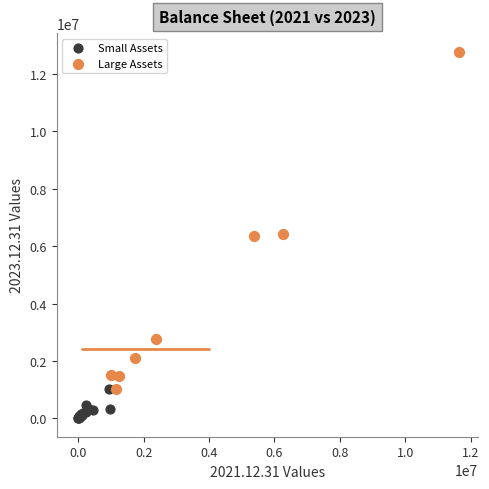

Which series reaches the maximum Y coordinate?

Large Assets